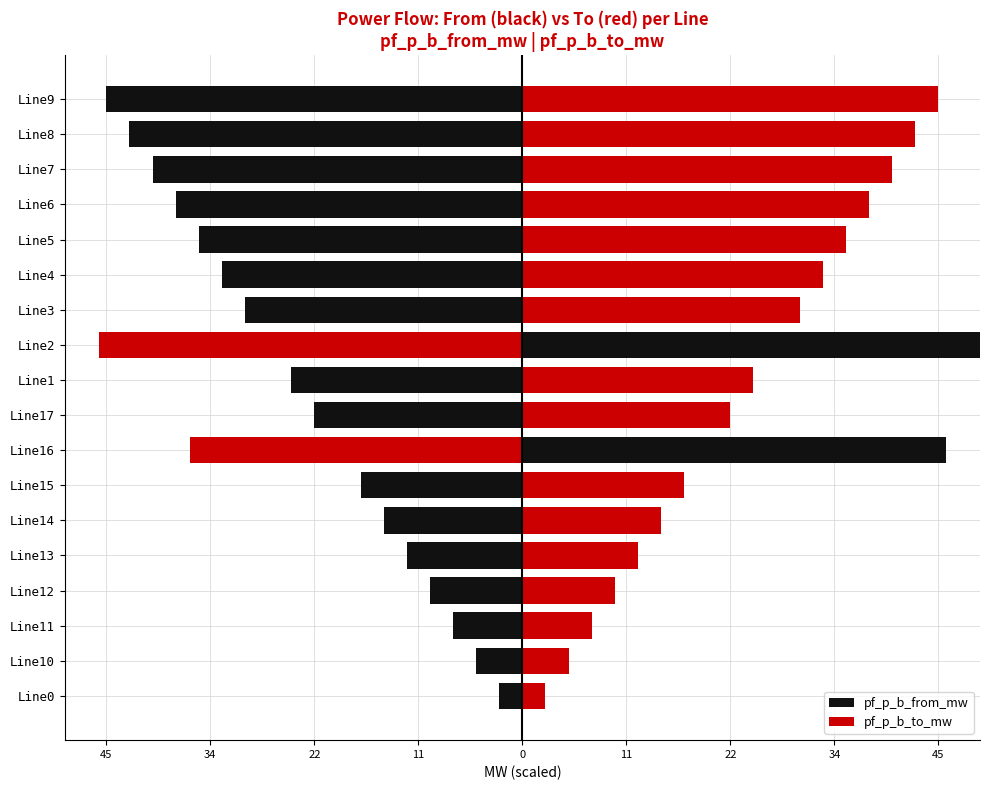

How many values in the pf_p_b_from_mw series are below -17?

10